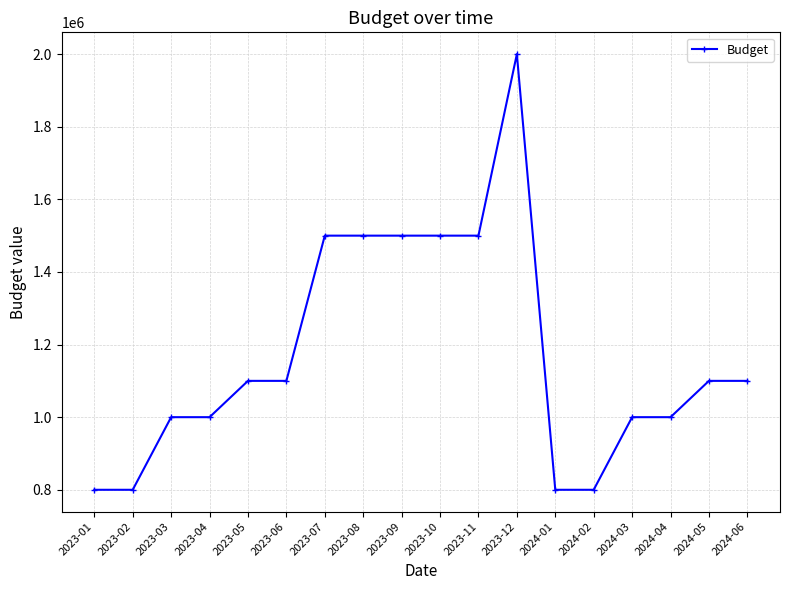

How many categories are shown in the chart?

18